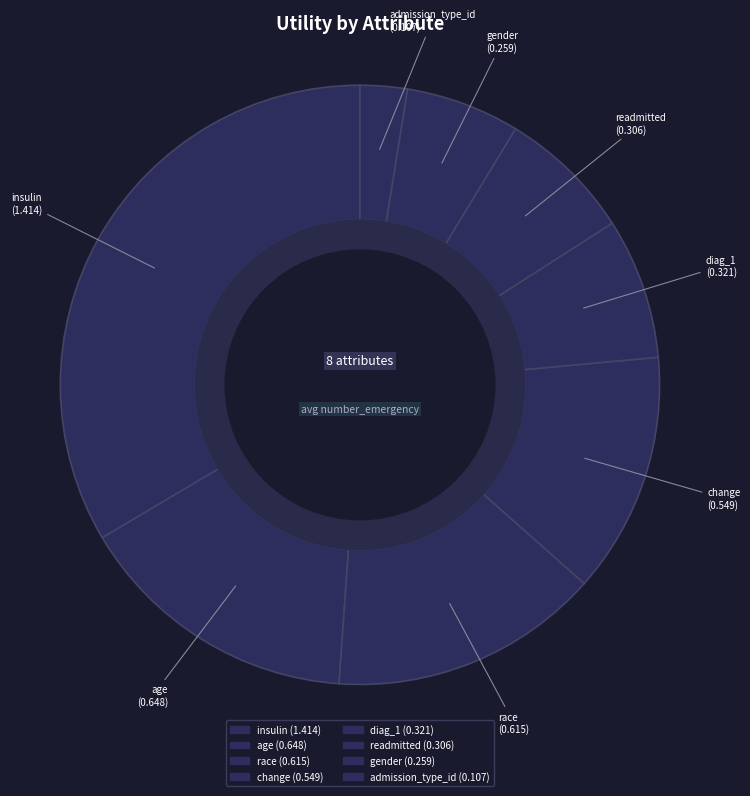

Does age account for over 50% of the chart?

No